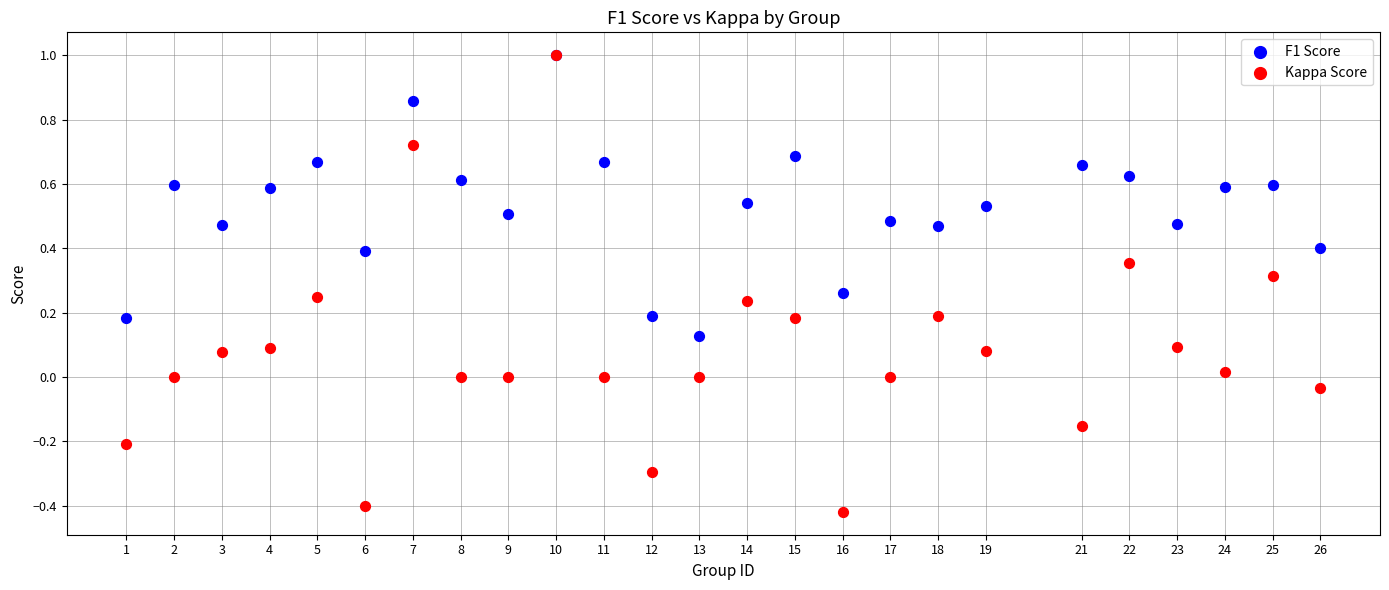

What are all the series names shown in the legend?

F1 Score, Kappa Score